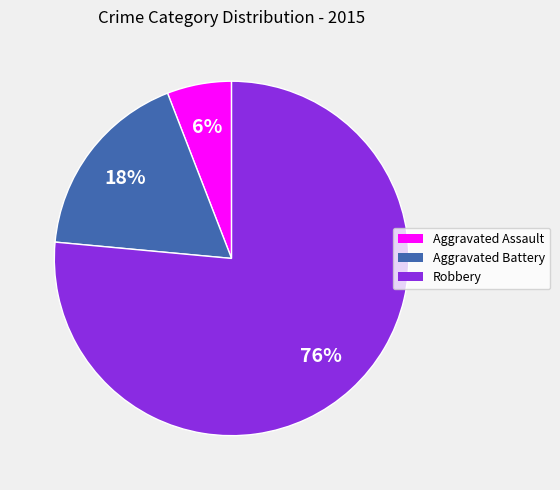

Is the sum of Aggravated Battery and Aggravated Assault greater than half?

No